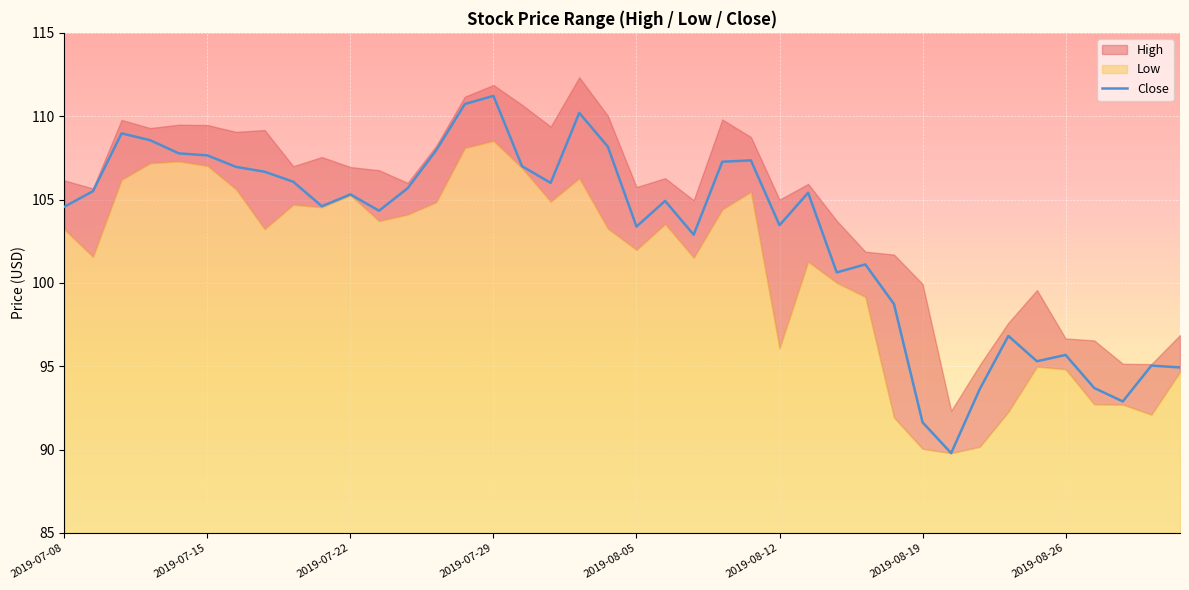

What is the maximum value for Close?

111.2